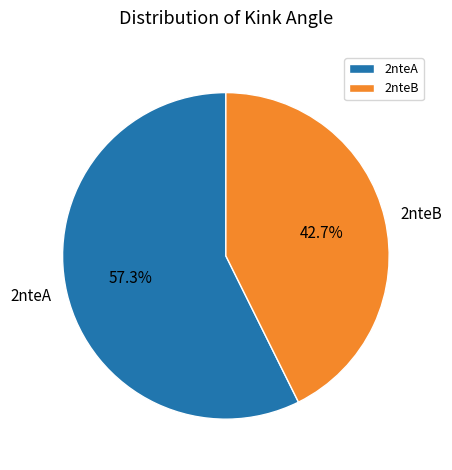

Between 2nteA and 2nteB, which is larger?

2nteA